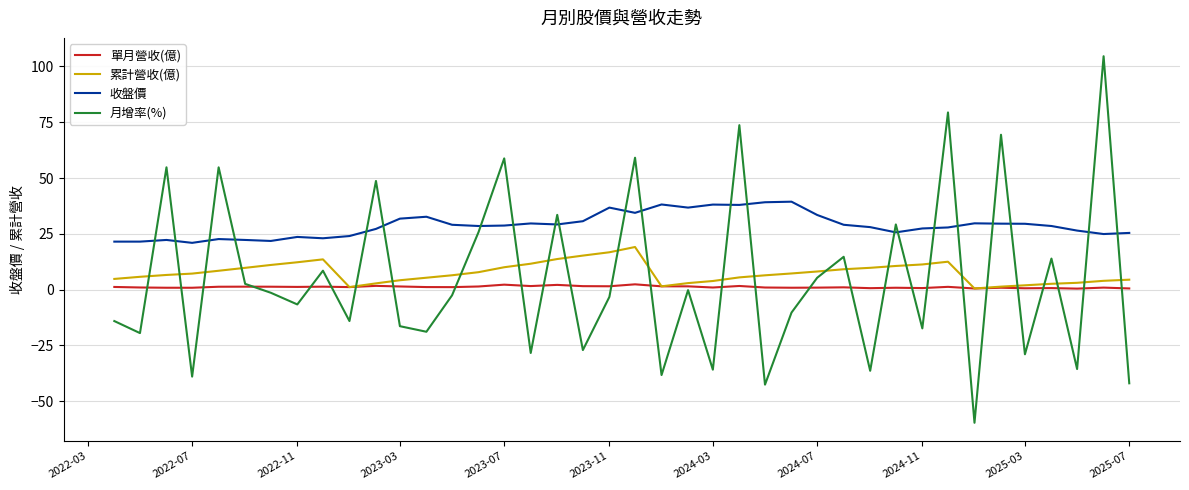

What is the maximum value shown in the chart?

104.6